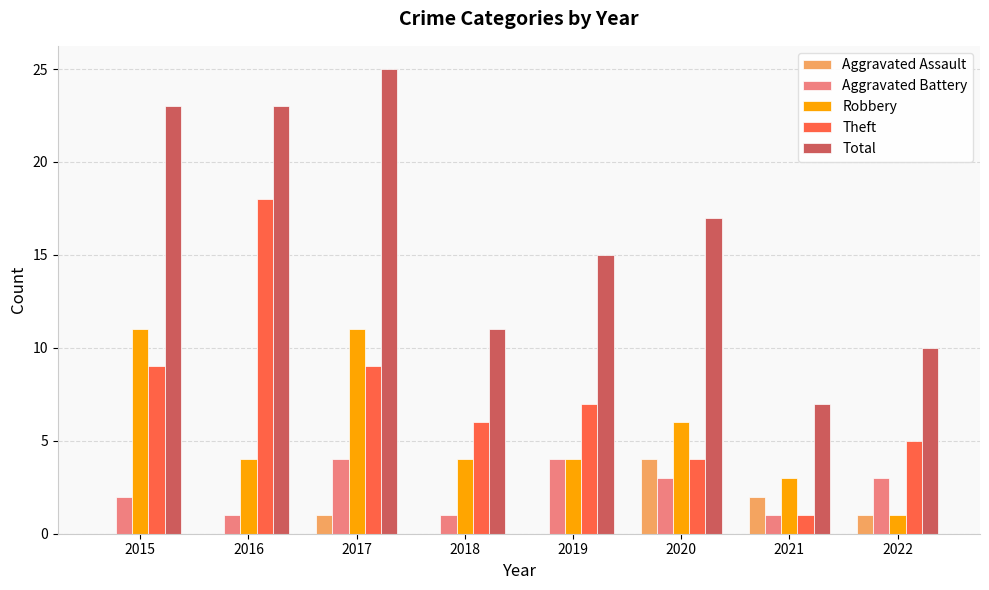

Reading right to left, what are all the values shown in this chart?

Aggravated Assault: 1	2	4	0	0	1	0	0
Aggravated Battery: 3	1	3	4	1	4	1	2
Robbery: 1	3	6	4	4	11	4	11
Theft: 5	1	4	7	6	9	18	9
Total: 10	7	17	15	11	25	23	23